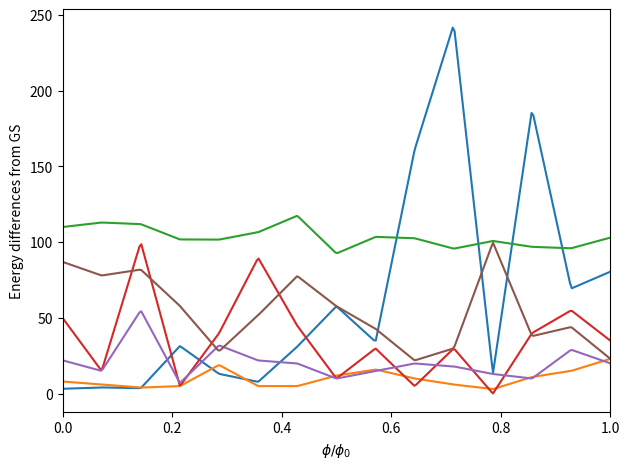

What is the greatest value displayed?

241.6